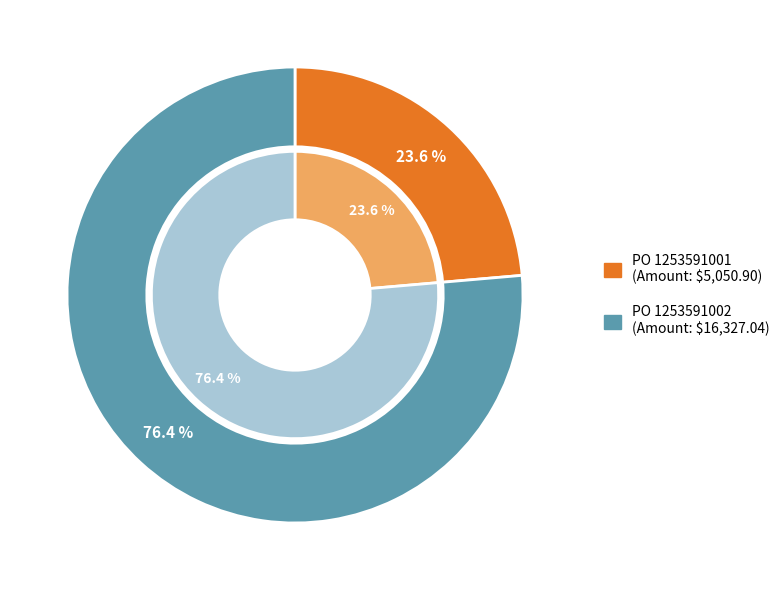

The 1253591002 slice represents 76% of the pie. True or false?

True